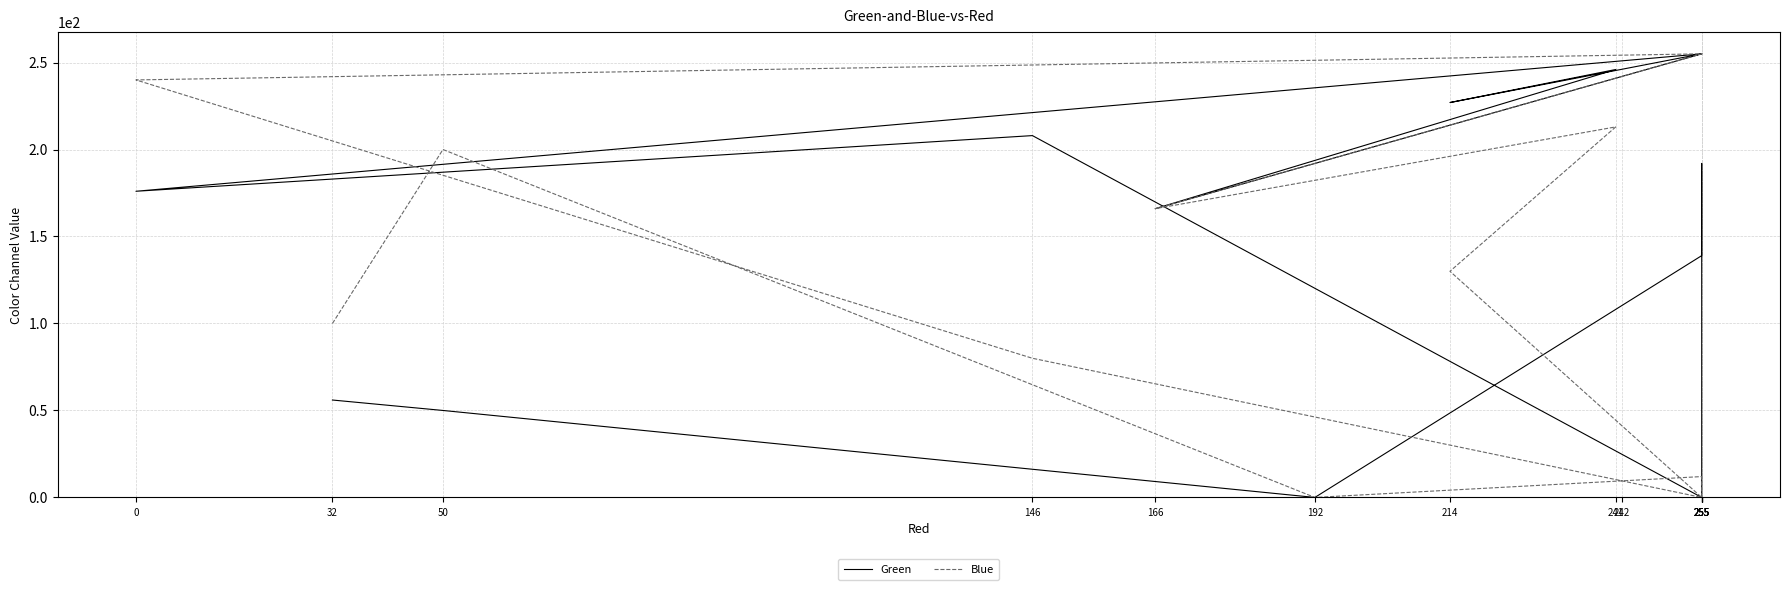

What is the sum of all Blue values?

1638